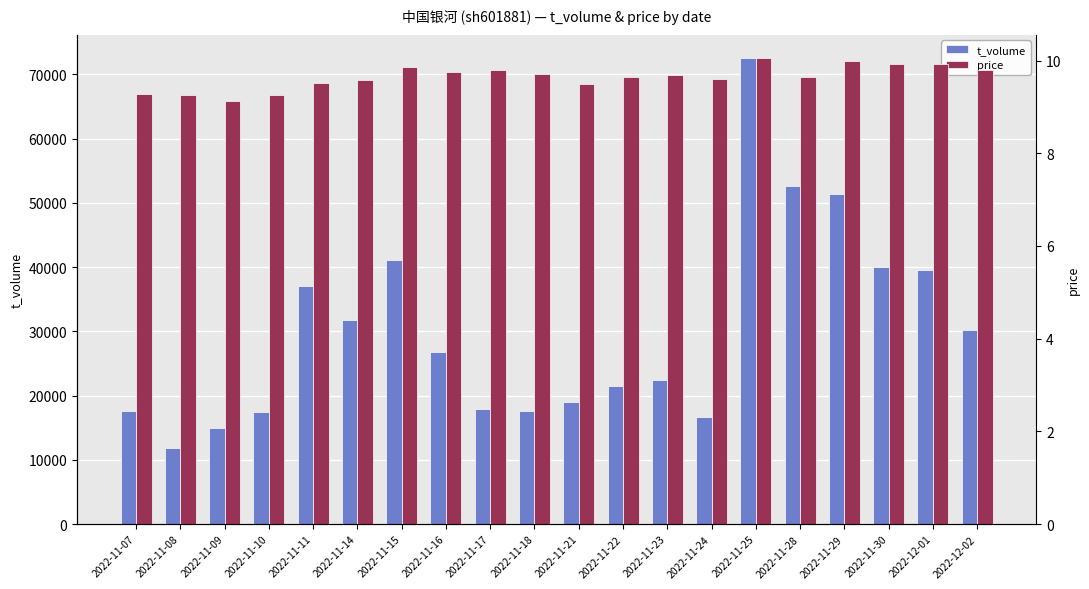

At which category is the sum across all series the highest?

2022-11-25